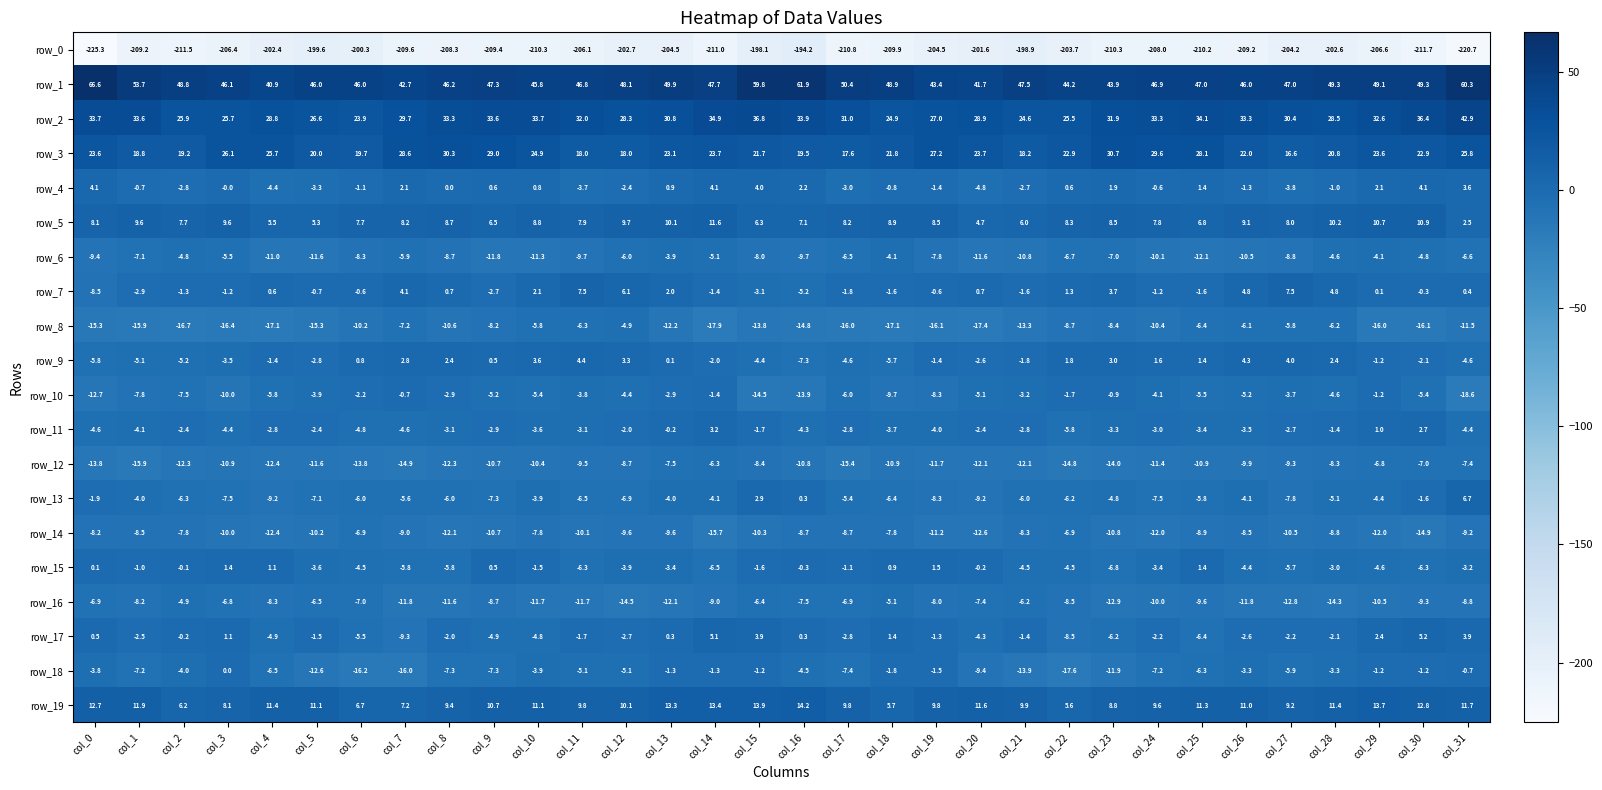

At which label is row_8 closest to -11?

col_8